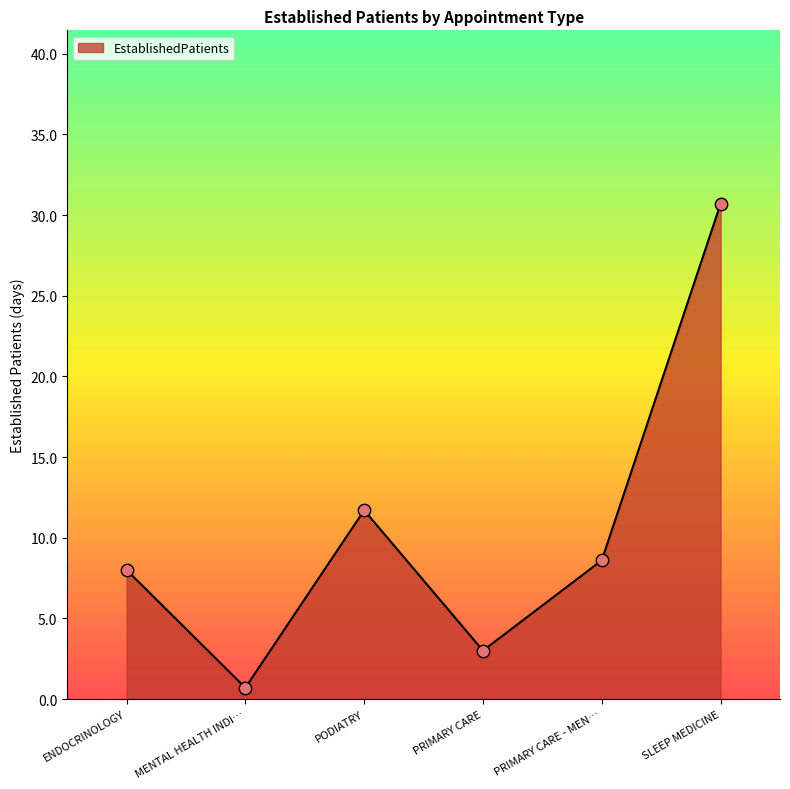

Approximately how many times larger is the value at SLEEP MEDICINE compared to PODIATRY?

2.6